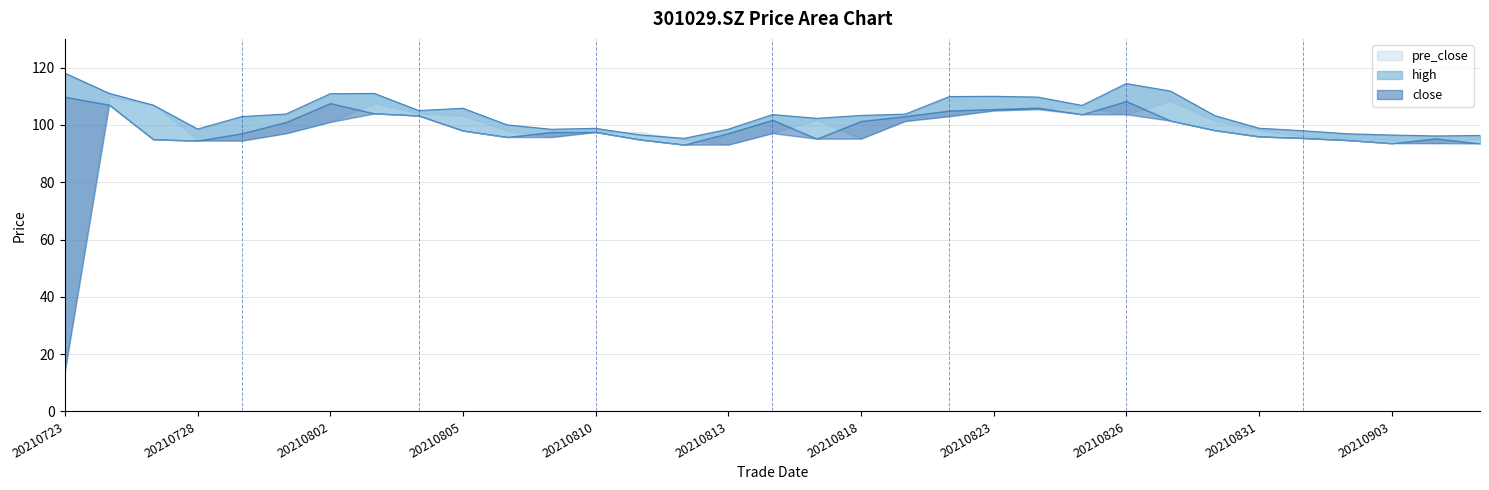

Between which two adjacent categories do pre_close and high first intersect?

20210726 and 20210727